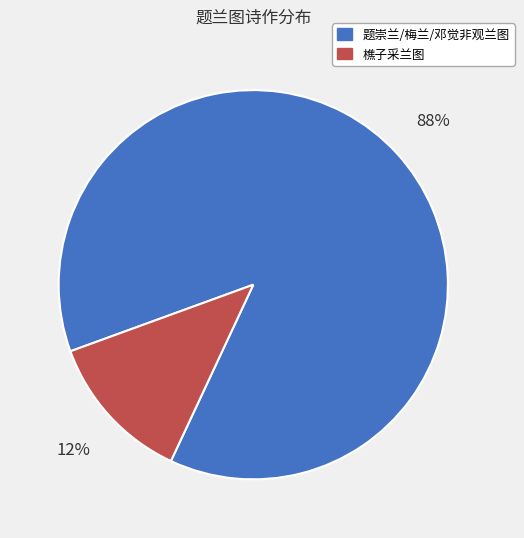

To the nearest percent, what is the average slice percentage?

50%